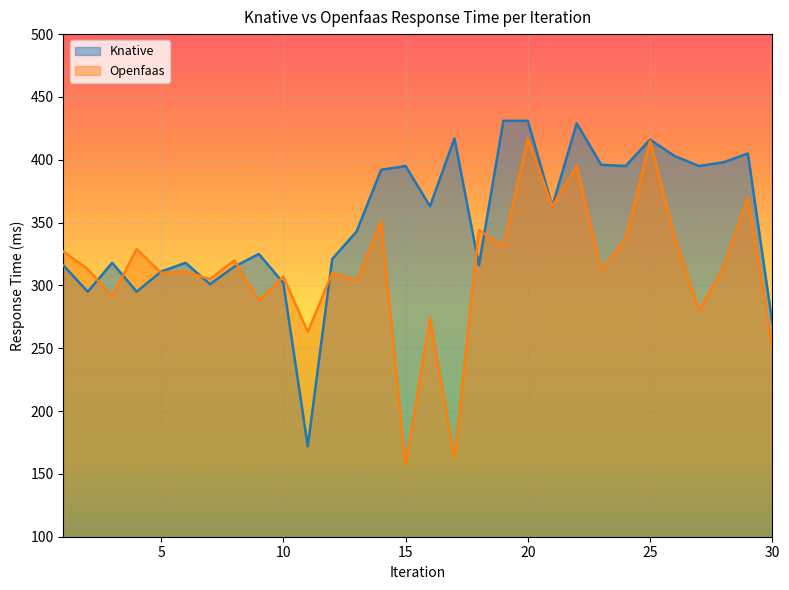

True or false: Knative has a value of 478 at 30.

False